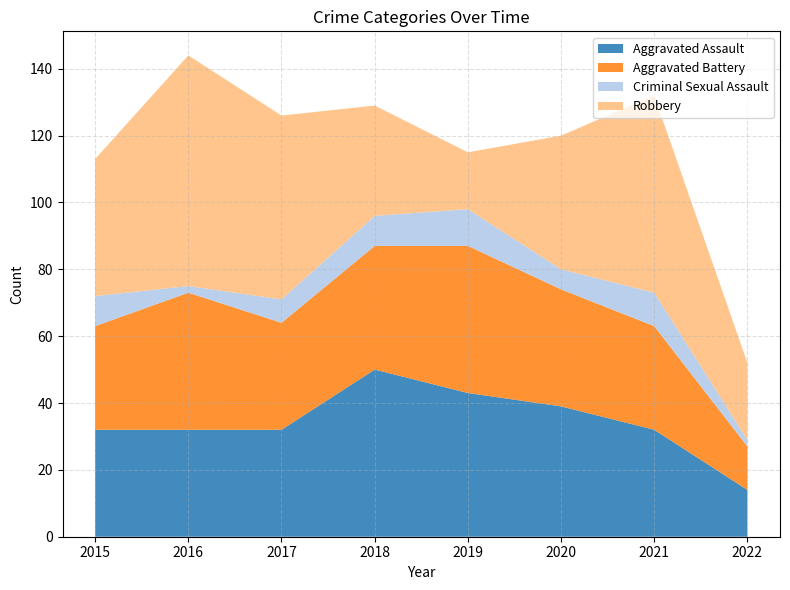

Reading right to left, what are all the values shown in this chart?

Aggravated Assault: 2022=14	2021=32	2020=39	2019=43	2018=50	2017=32	2016=32	2015=32
Aggravated Battery: 2022=13	2021=31	2020=35	2019=44	2018=37	2017=32	2016=41	2015=31
Criminal Sexual Assault: 2022=2	2021=10	2020=6	2019=11	2018=9	2017=7	2016=2	2015=9
Robbery: 2022=23	2021=59	2020=40	2019=17	2018=33	2017=55	2016=69	2015=41